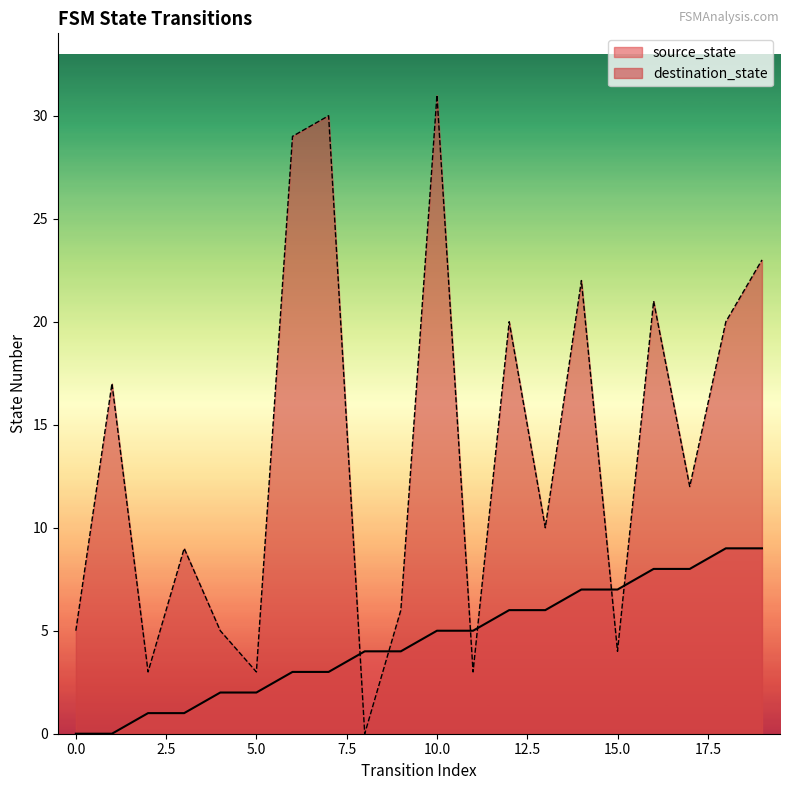

Does the chart display data point markers on the line(s)?

No